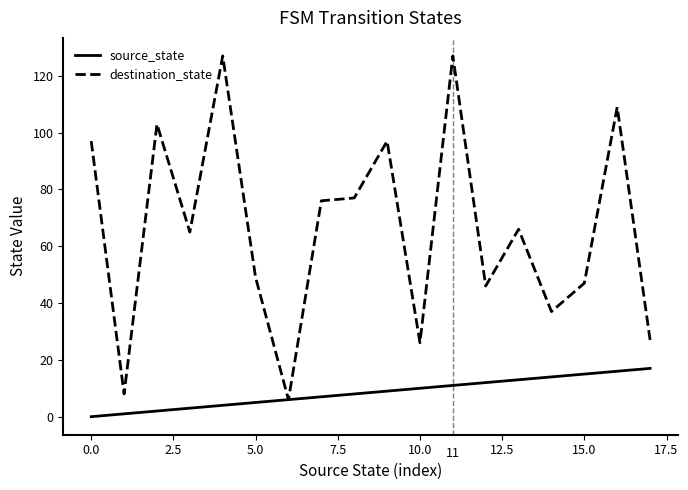

List the series in order of their peak value, lowest first.

source_state, destination_state